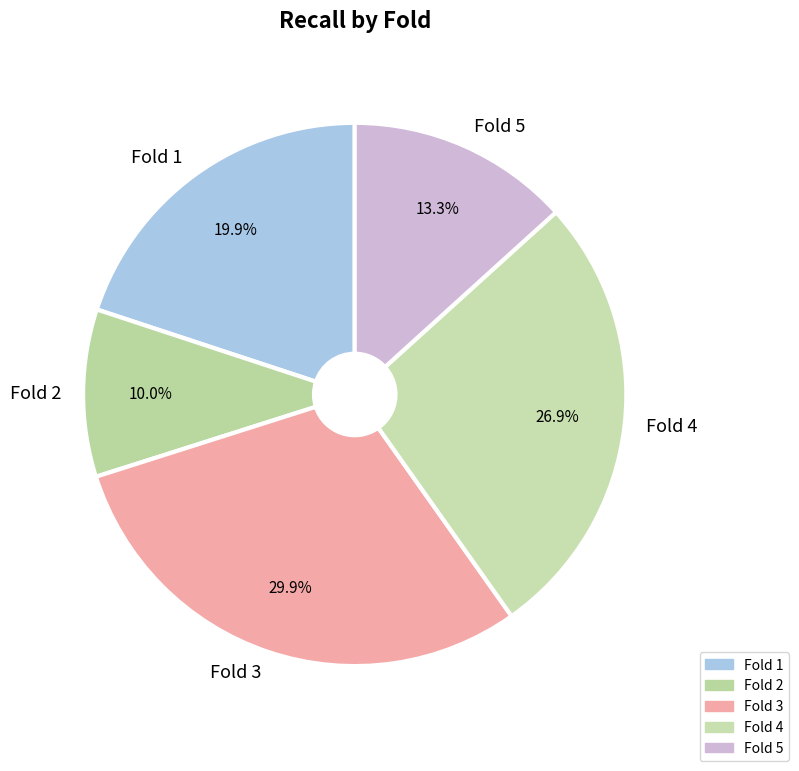

The Fold 5 slice represents 13% of the pie. True or false?

True